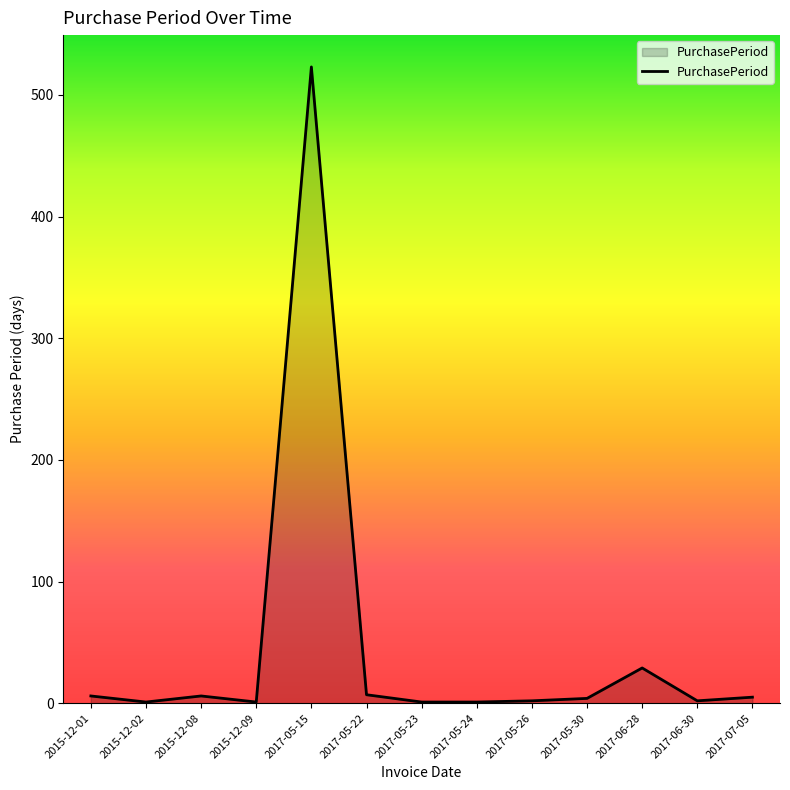

Where is the data nearest to the value 262?

2017-06-28